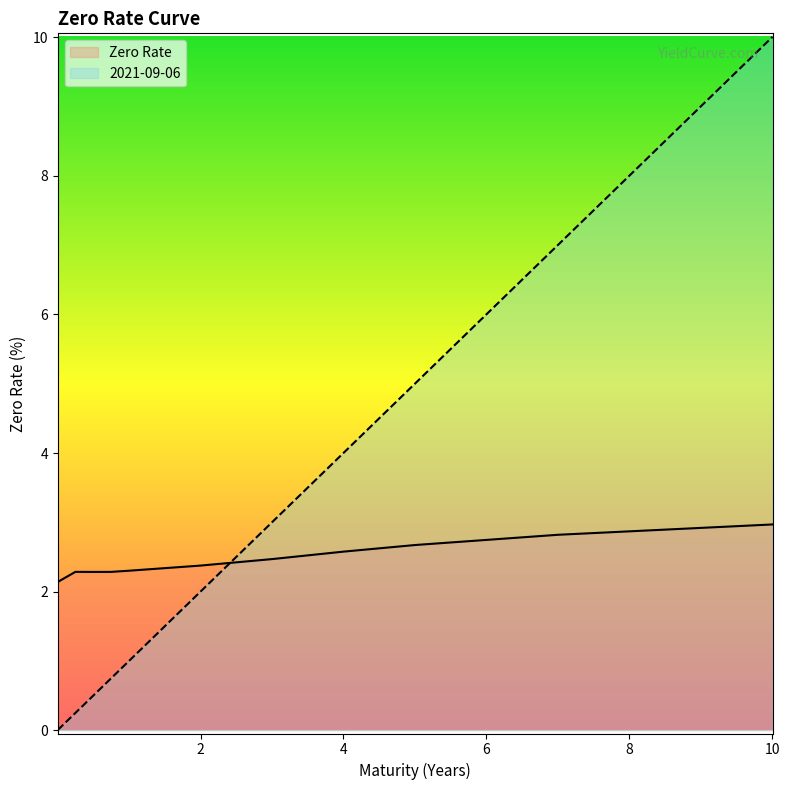

List the series in order of their overall mean, highest first.

2021-09-06, Zero Rate